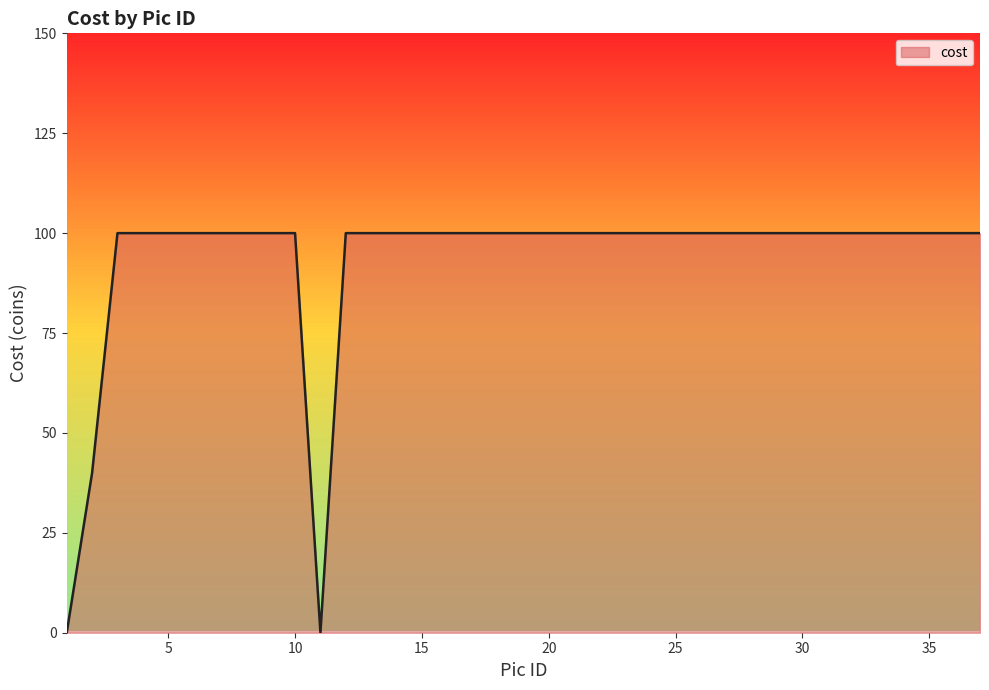

What is the difference between the maximum and minimum values?

100